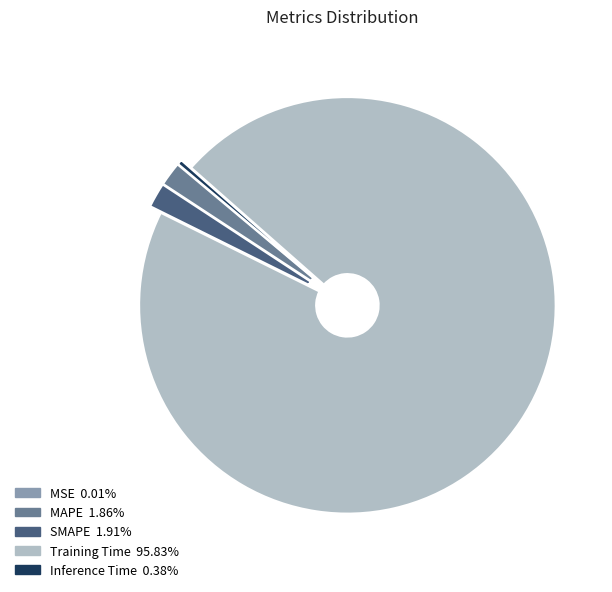

Between MAPE and Training Time, which is larger?

Training Time